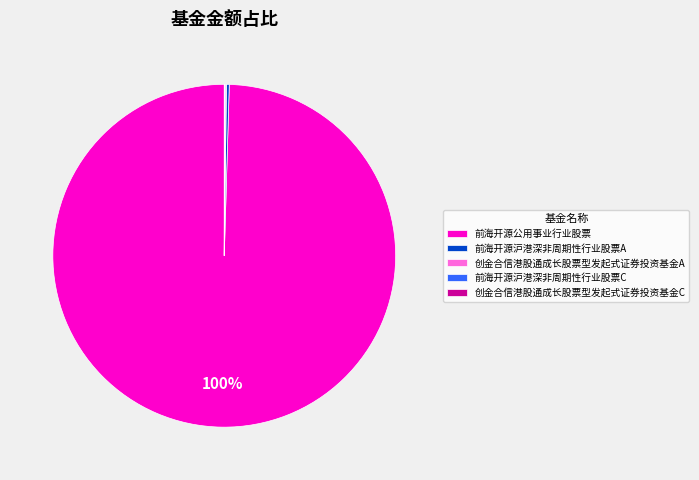

Is it true that 前海开源公用事业行业股票 is 94% of the pie?

False